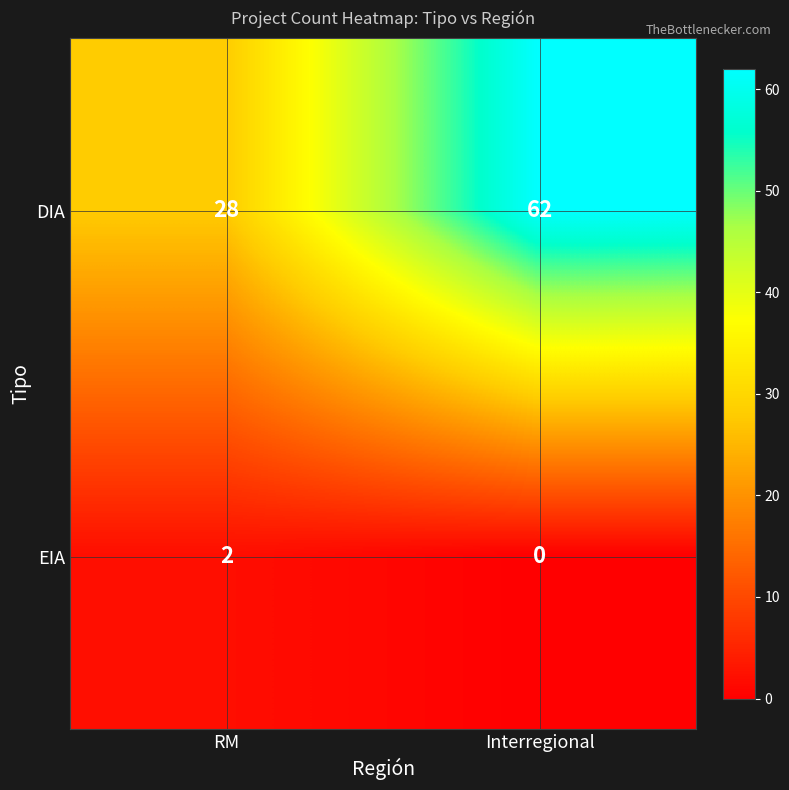

List the series in order of their peak value, highest first.

DIA, EIA